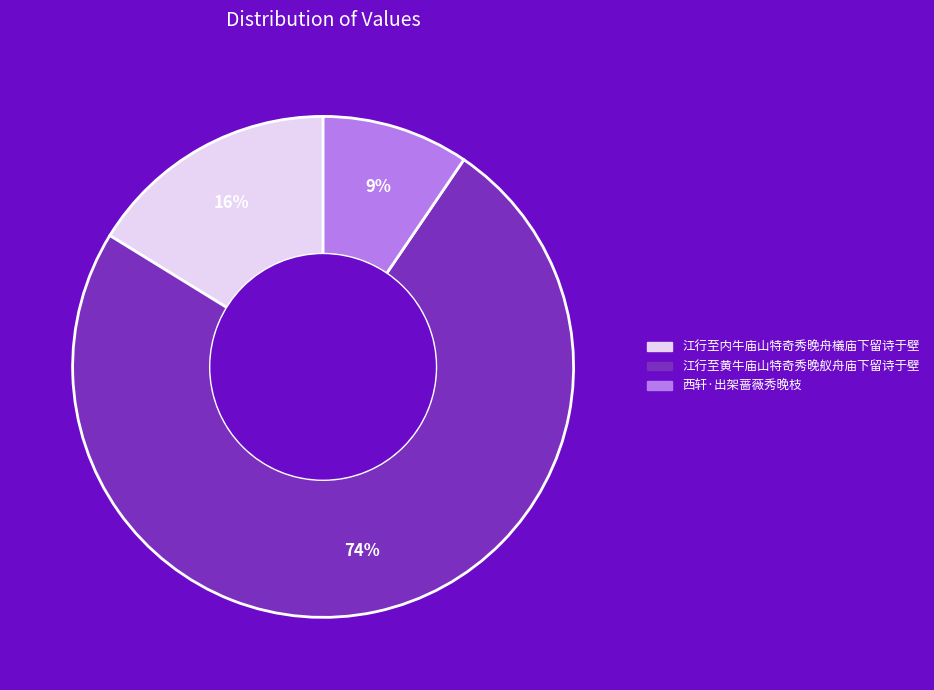

Rank the categories by value from lowest to highest.

西轩·出架蔷薇秀晚枝, 江行至内牛庙山特奇秀晚舟檥庙下留诗于壁, 江行至黄牛庙山特奇秀晚舣舟庙下留诗于壁